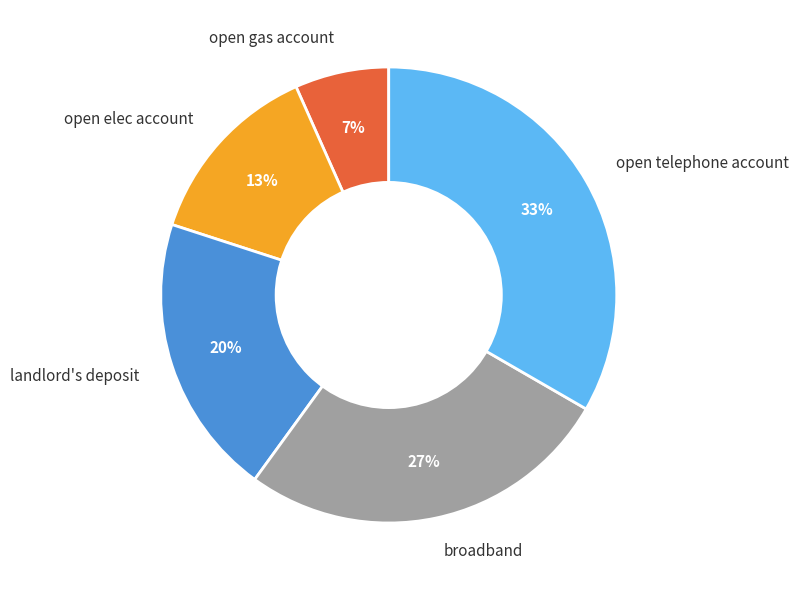

What percentage is the open gas account slice, to the nearest percent?

7%